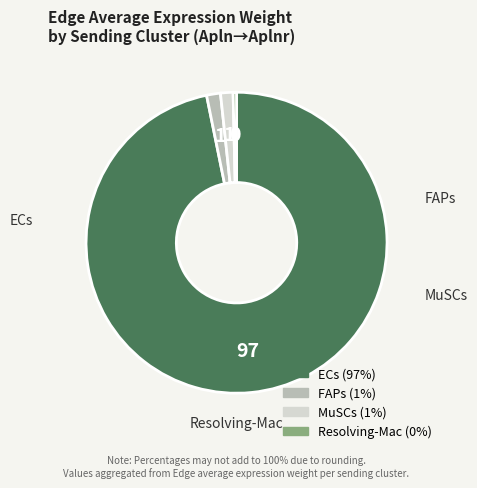

Which category has the biggest portion of the pie?

ECs